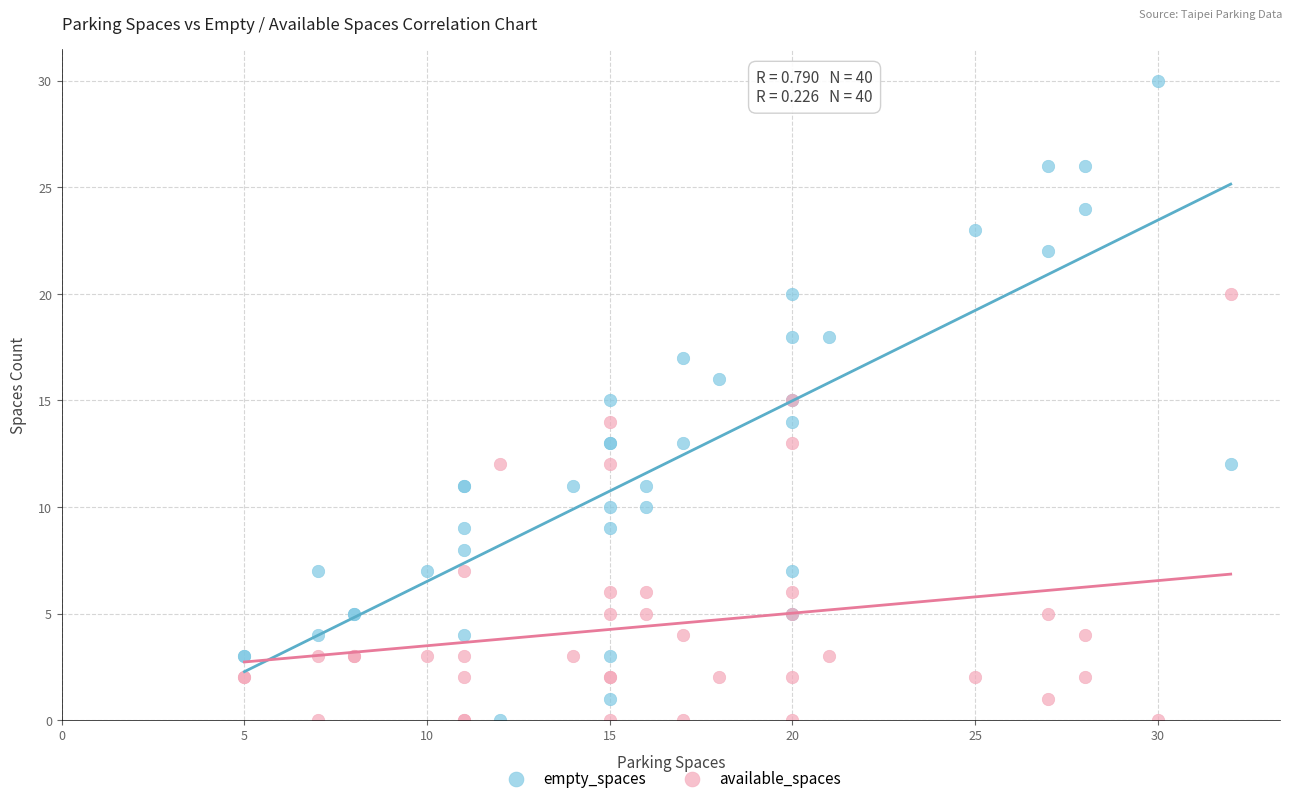

What is the X range (max minus min) for the scatter plot?

27